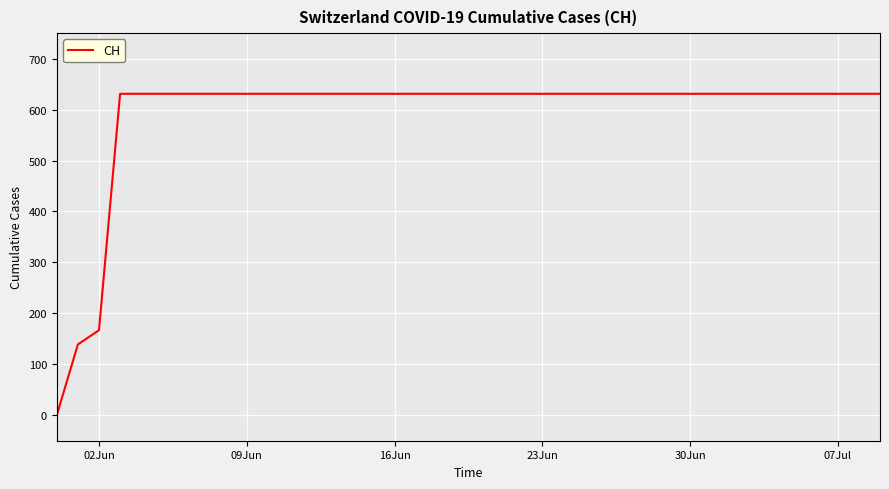

What is the greatest value displayed?

631